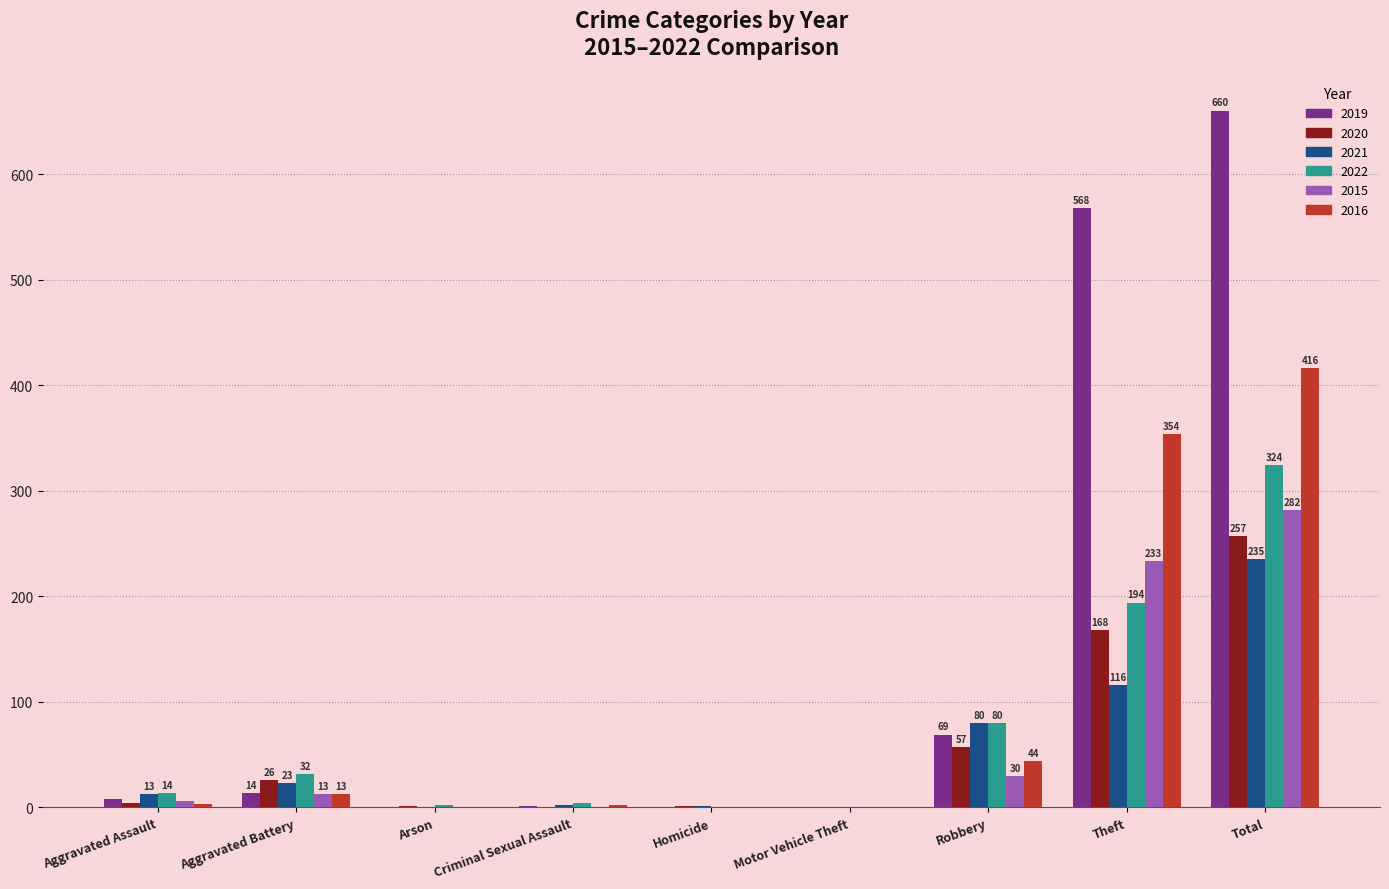

At which label is 2016 closest to 208?

Theft